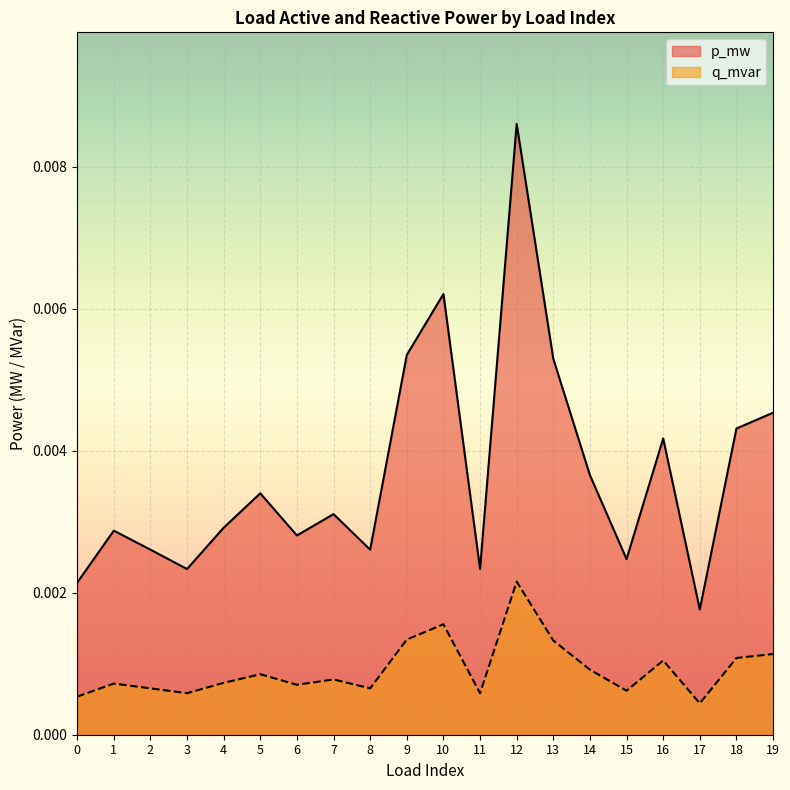

True or false: q_mvar has more than 2 interior local peaks.

True